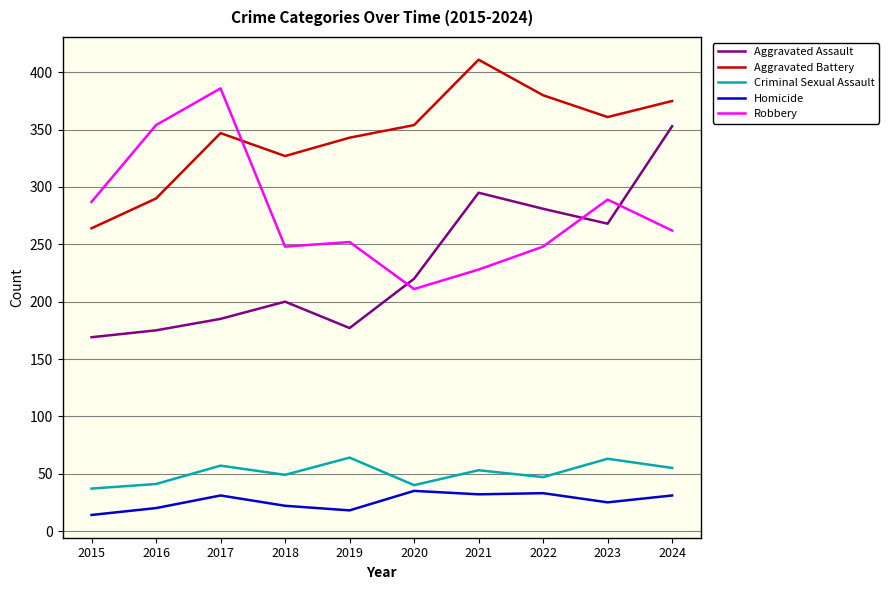

Which category has the lowest value in the Aggravated Assault series?

2015